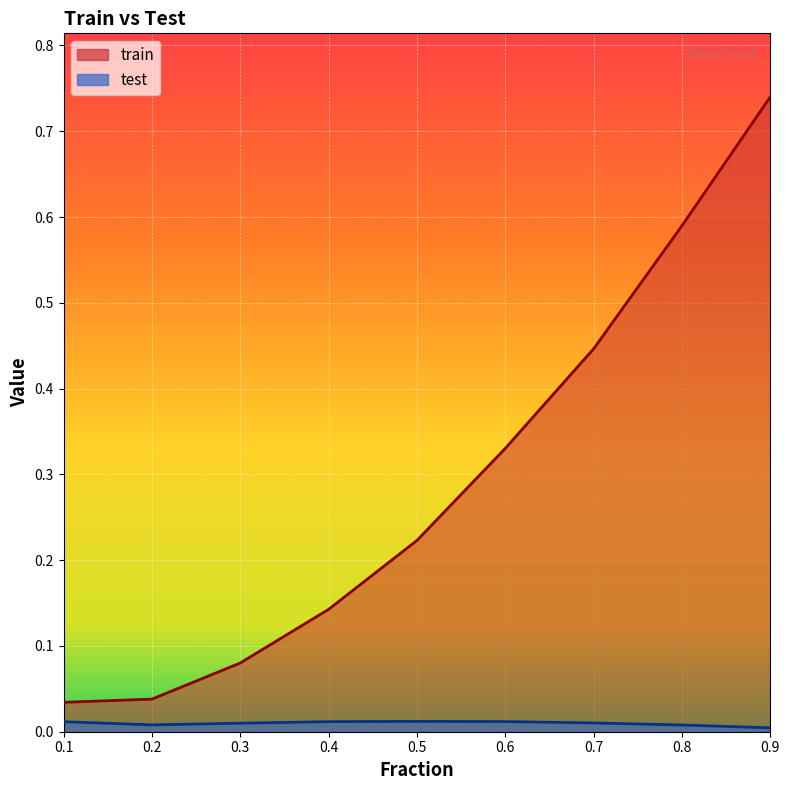

True or false: test and train intersect in this chart.

False